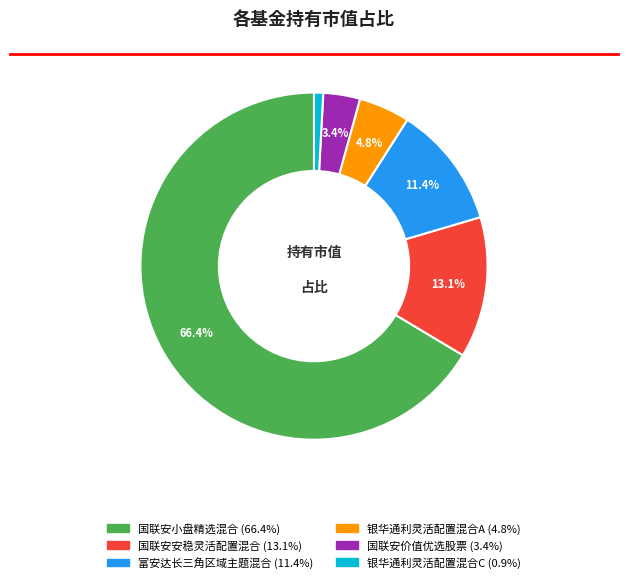

Count the number of slices in the pie.

6